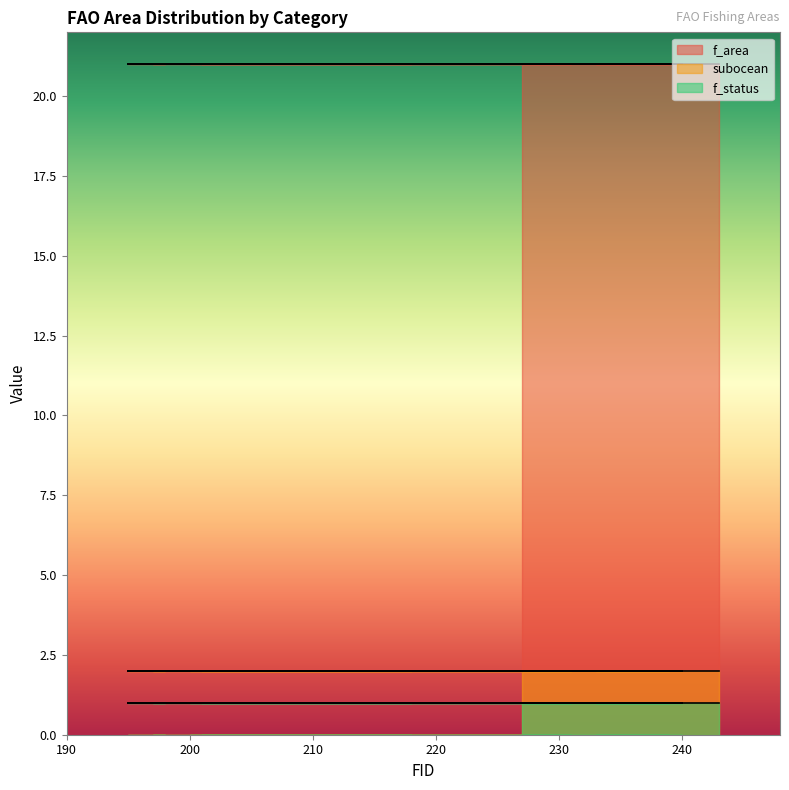

Is it true that subocean equals 2 at 240?

True